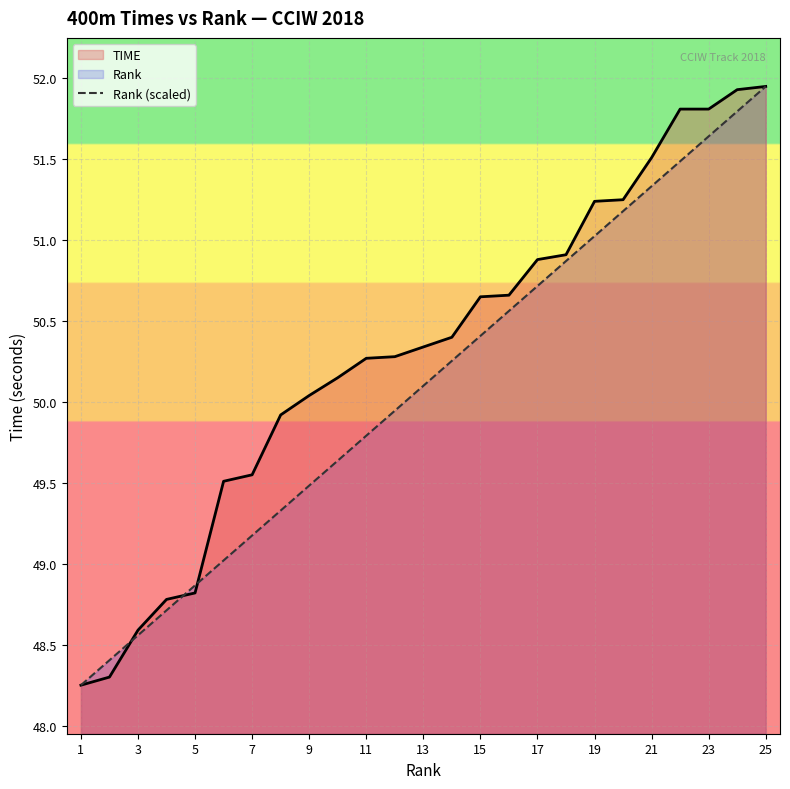

The TIME series shows 78.7 at 23. True or false?

False